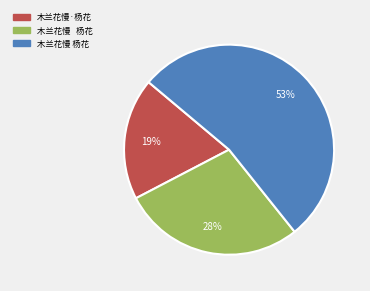

How many segments does this pie chart have?

3